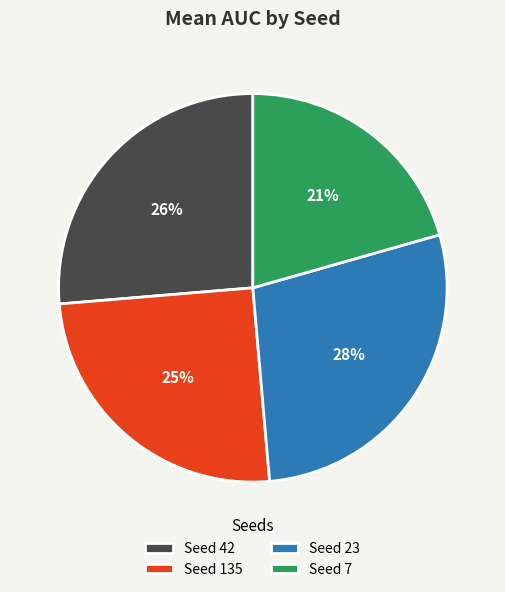

To the nearest percent, what portion does Seed 7 represent?

21%